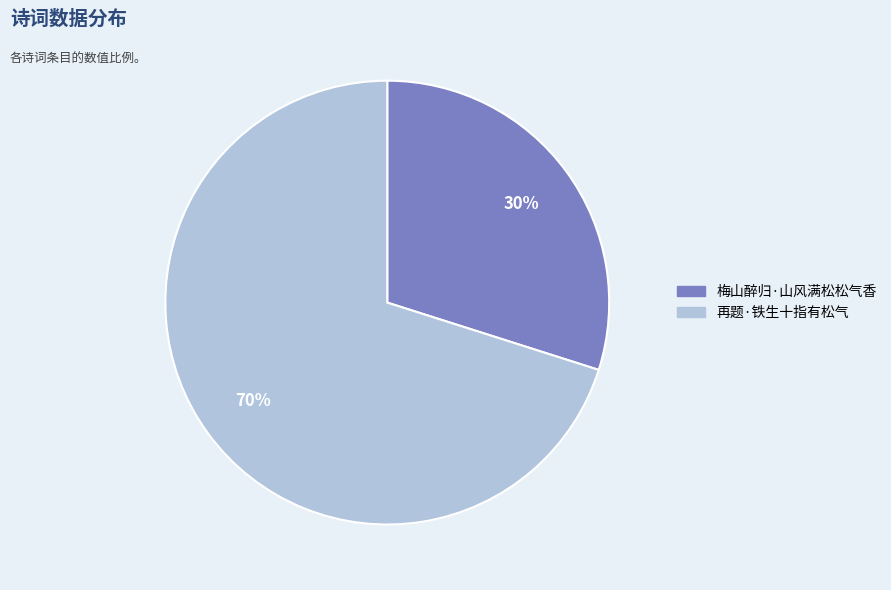

Count the number of slices in the pie.

2